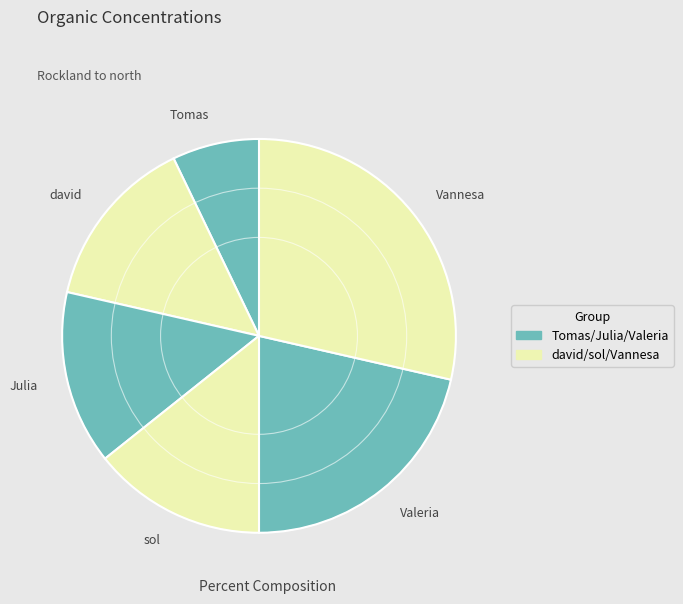

What is the ratio of the value at Julia to the value at Valeria?

0.7